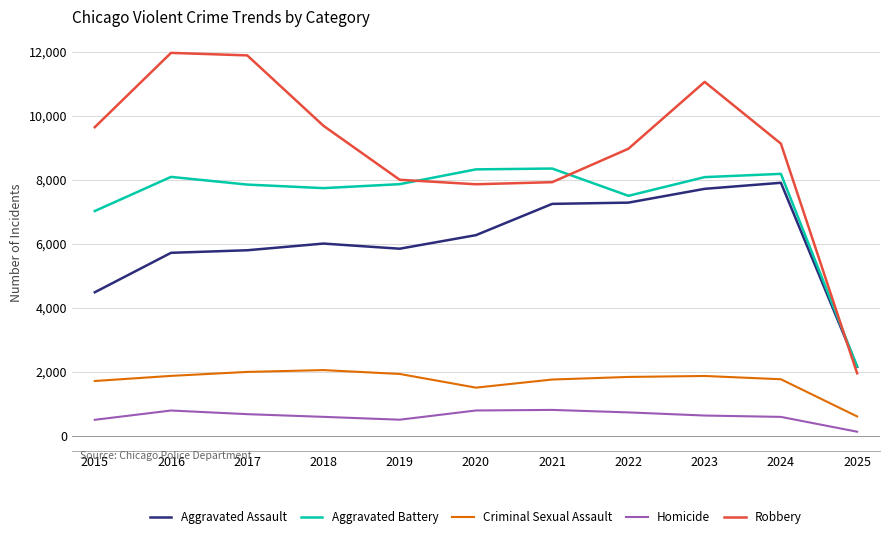

True or false: Aggravated Assault and Robbery intersect in this chart.

True